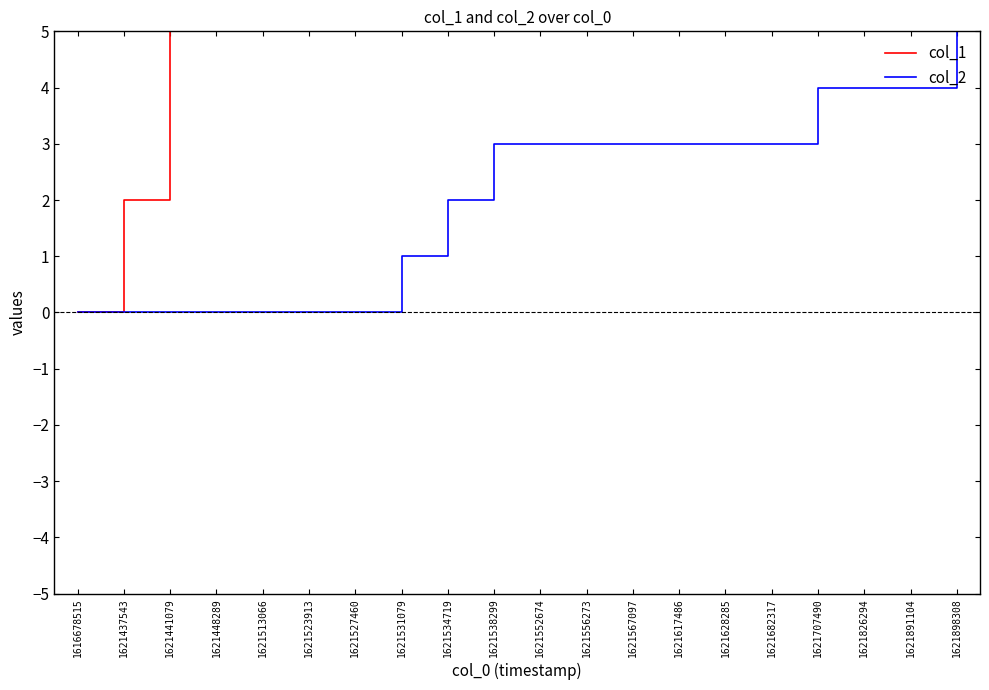

Which category has the highest value in the col_2 series?

1621898308